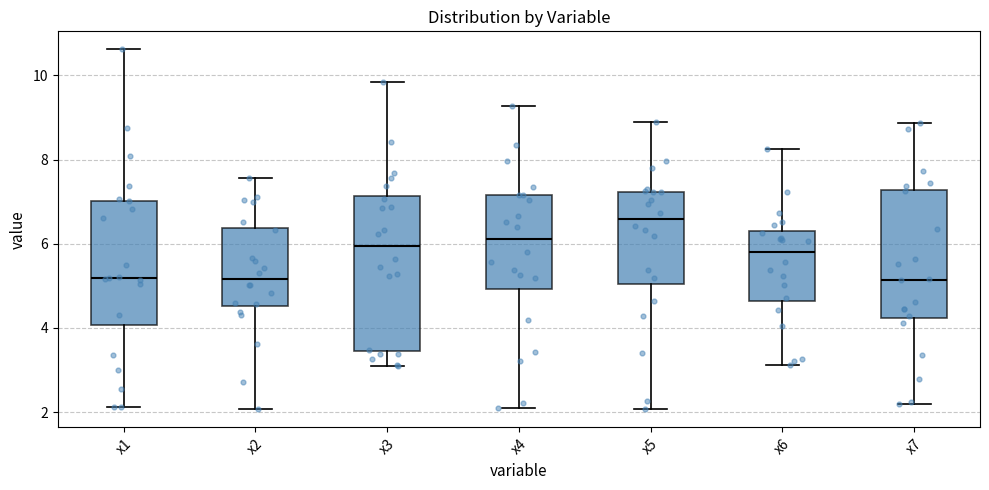

Where does the upper whisker of the box for x4 end on the y-axis? The values are not printed on the chart, so give them approximately, as read against the axis.

9.2